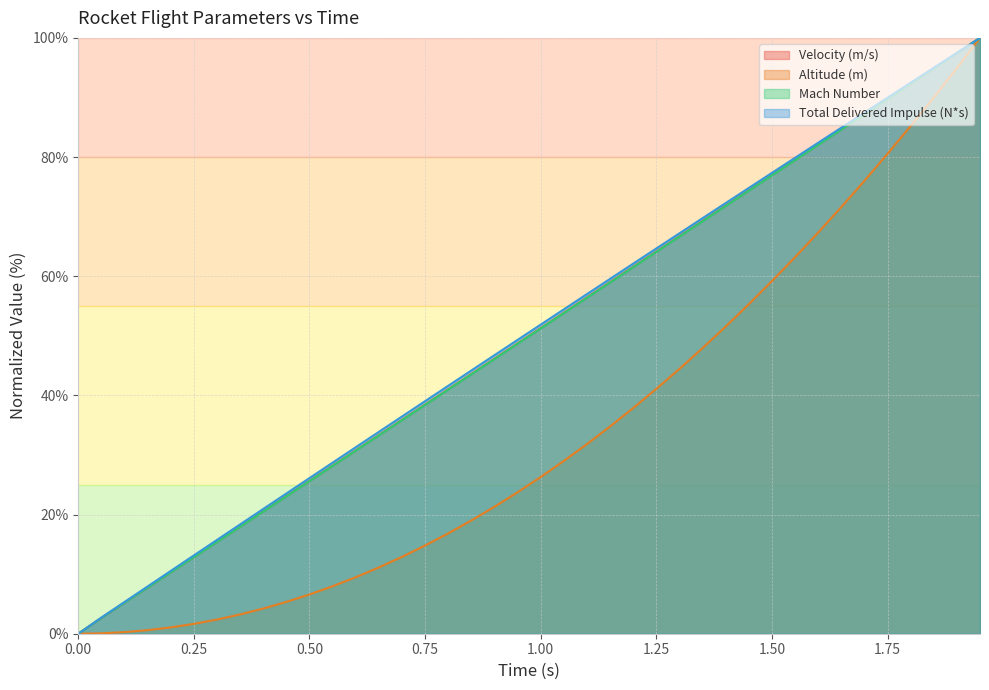

True or false: Velocity (m/s) and Mach Number cross at least once.

False